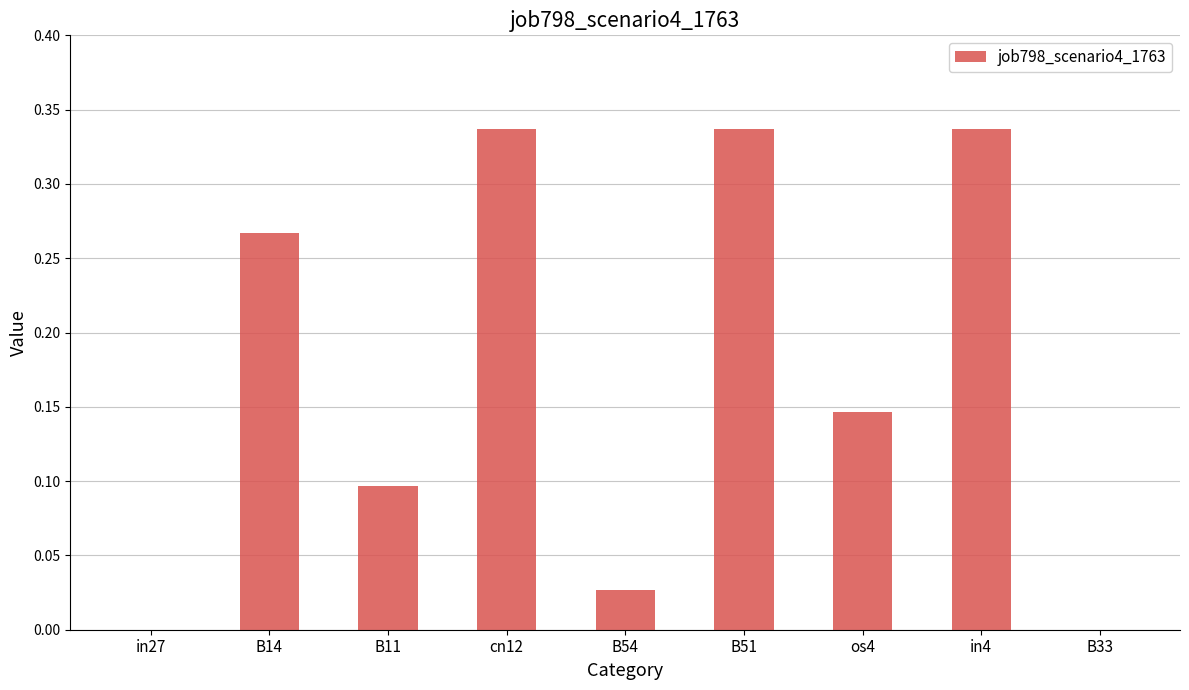

Between B33 and B54, which is larger?

B54